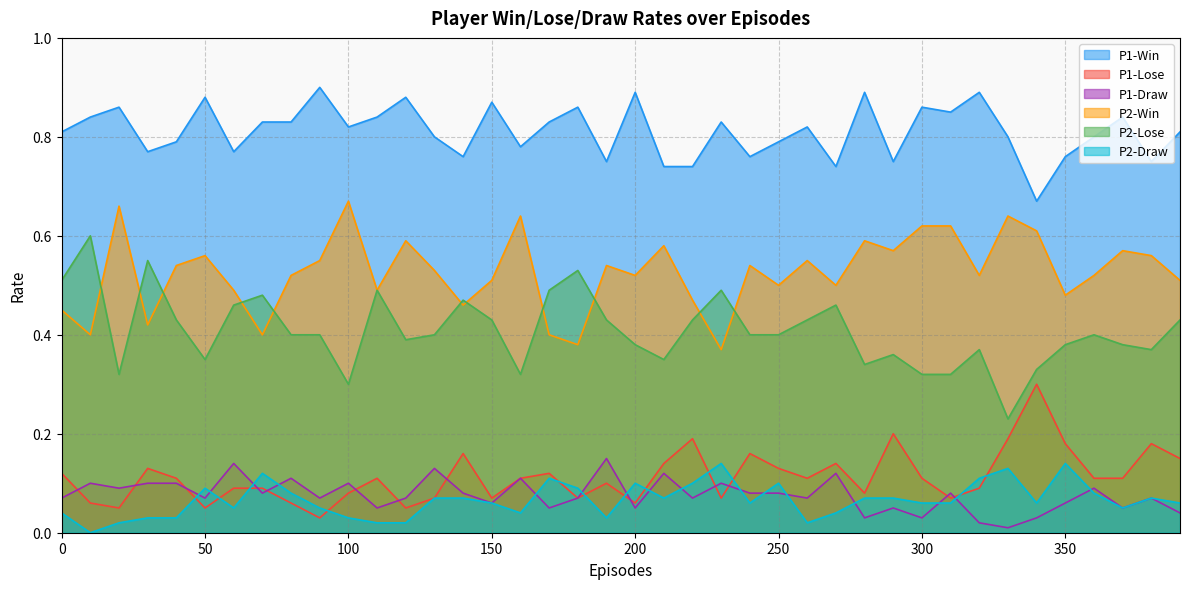

At which label does P2-Win reach its peak?

100